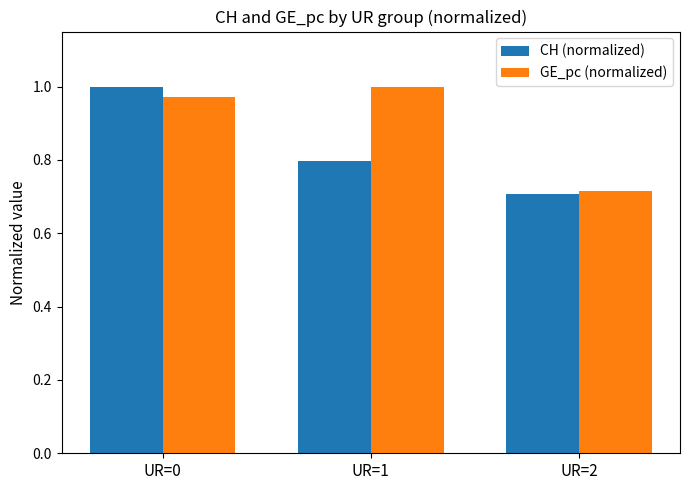

What is the total value across all series at UR=1?

1.8